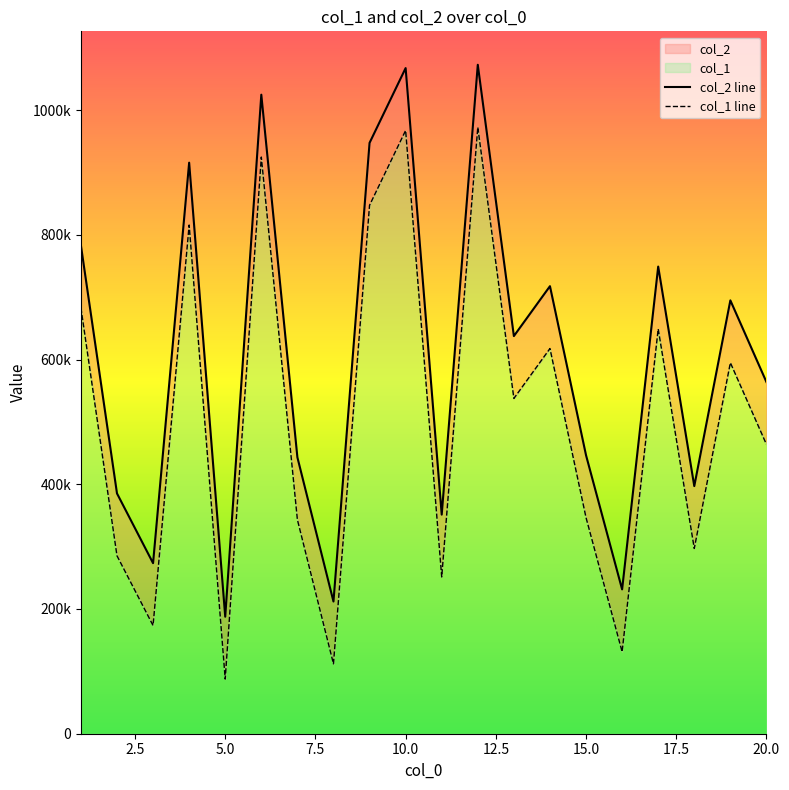

Rank the series by their average value, from highest to lowest.

col_2 line, col_1 line